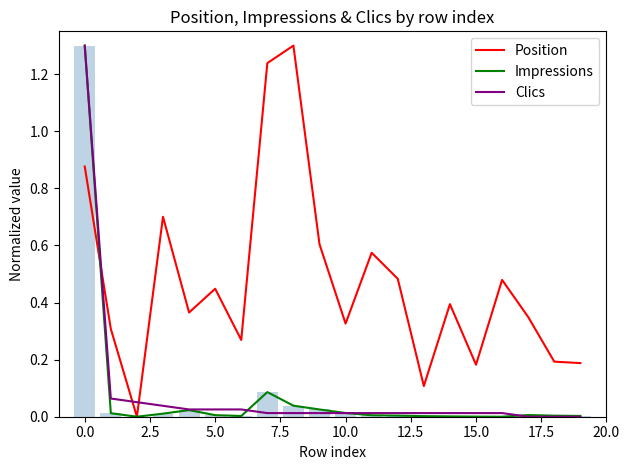

What is the maximum value for Clics?

1.3